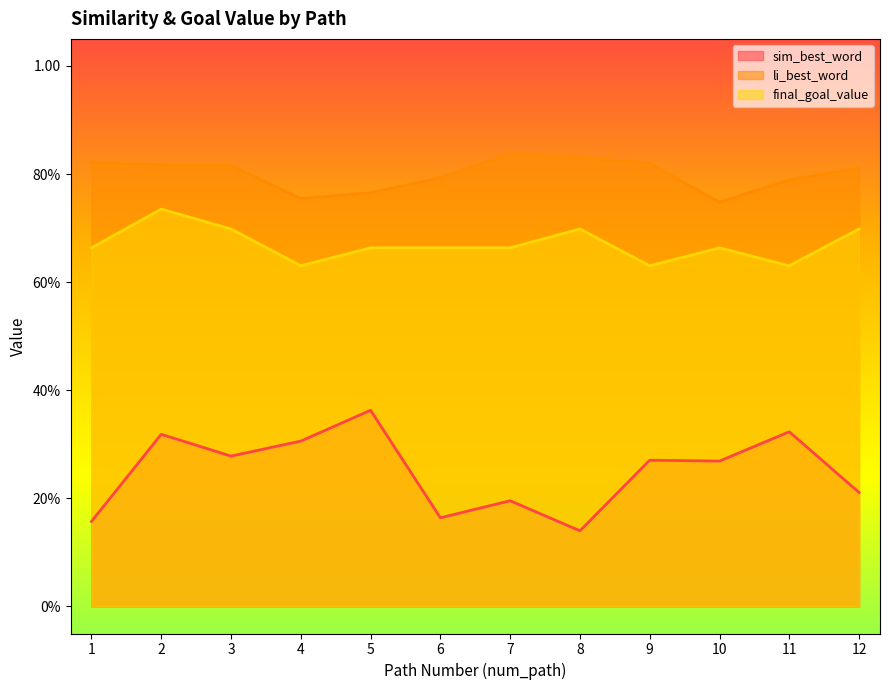

True or false: sim_best_word and li_best_word cross at least once.

False